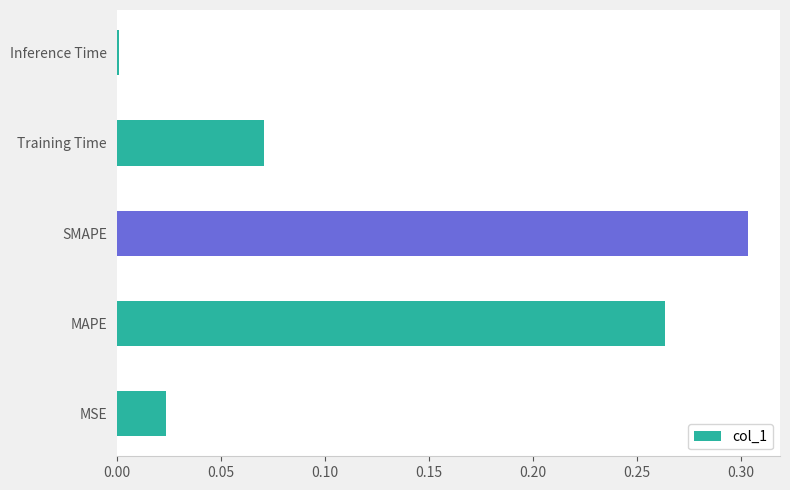

At which label is the value closest to 0?

Inference Time